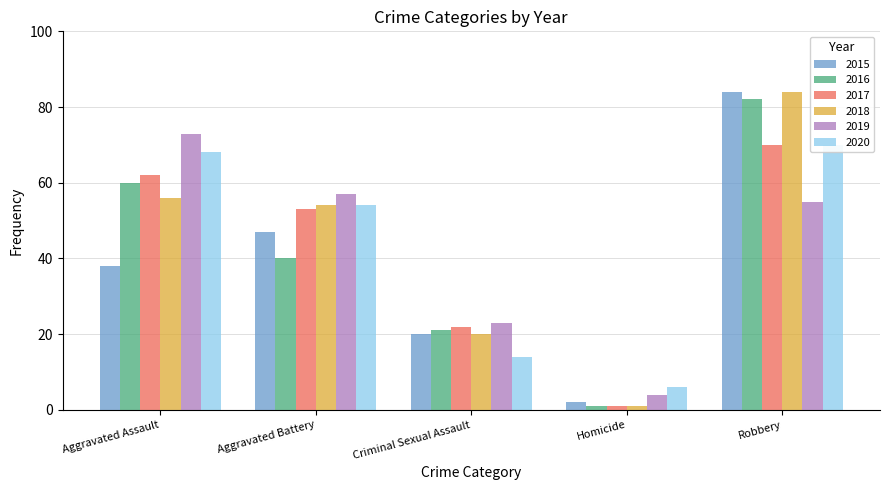

What is the total value across all series at Criminal Sexual Assault?

120